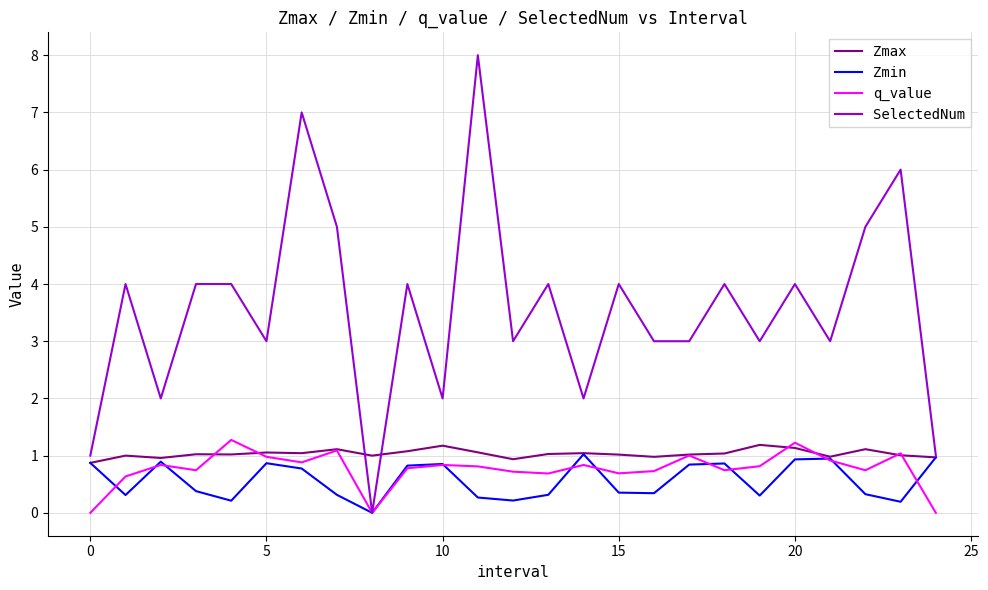

True or false: Zmin has more than 0 interior local peaks.

True